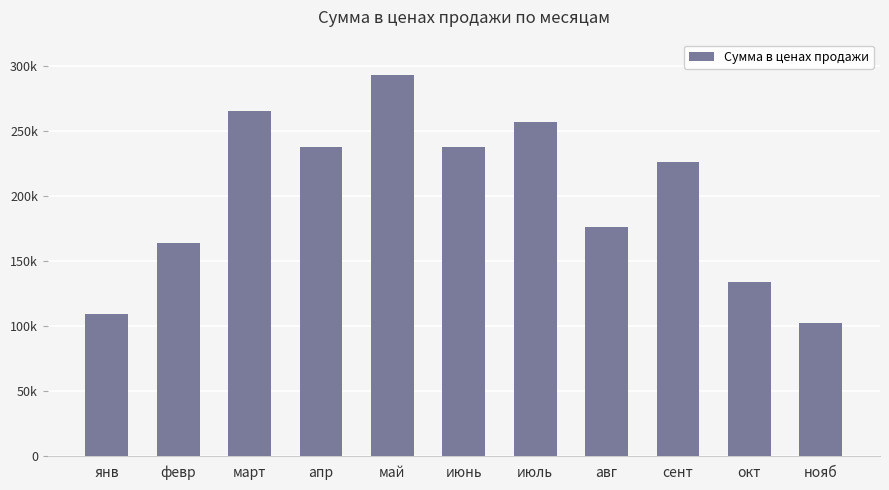

What is the difference between the values at авг and февр?

11823.8